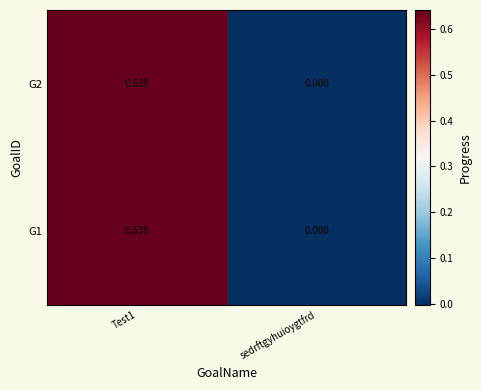

Where is G2 nearest to the value 0?

sedrftgyhuioygtfrd